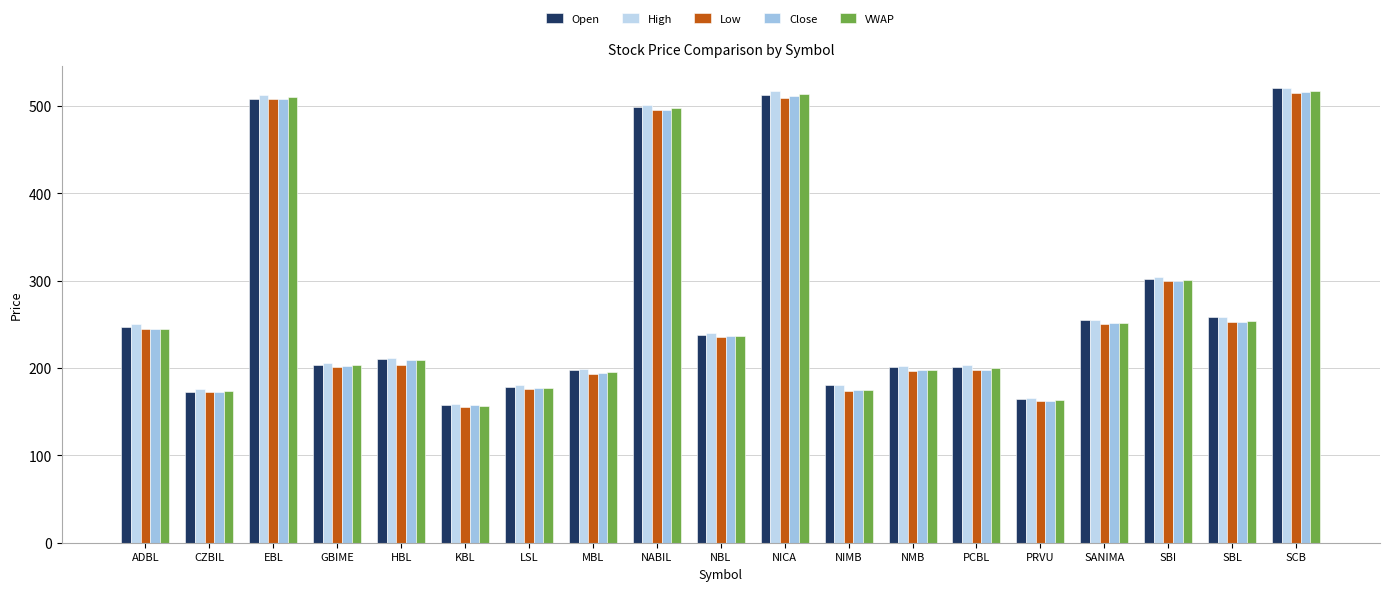

What is the difference between the second highest and minimum values in the VWAP series?

356.5